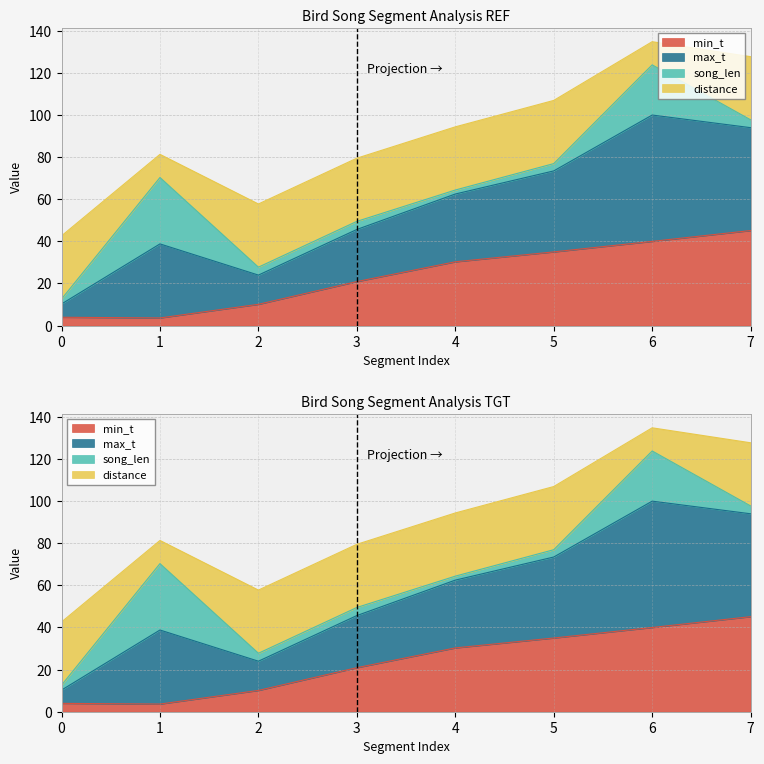

At which category does the chart reach its peak across all series?

6